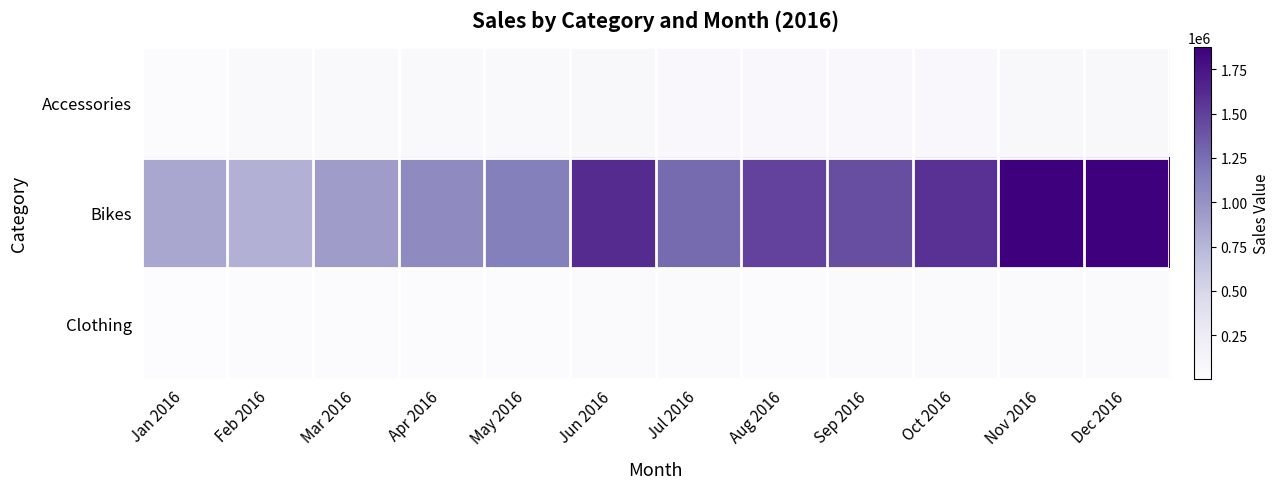

List the series in order of their peak value, lowest first.

Clothing, Accessories, Bikes